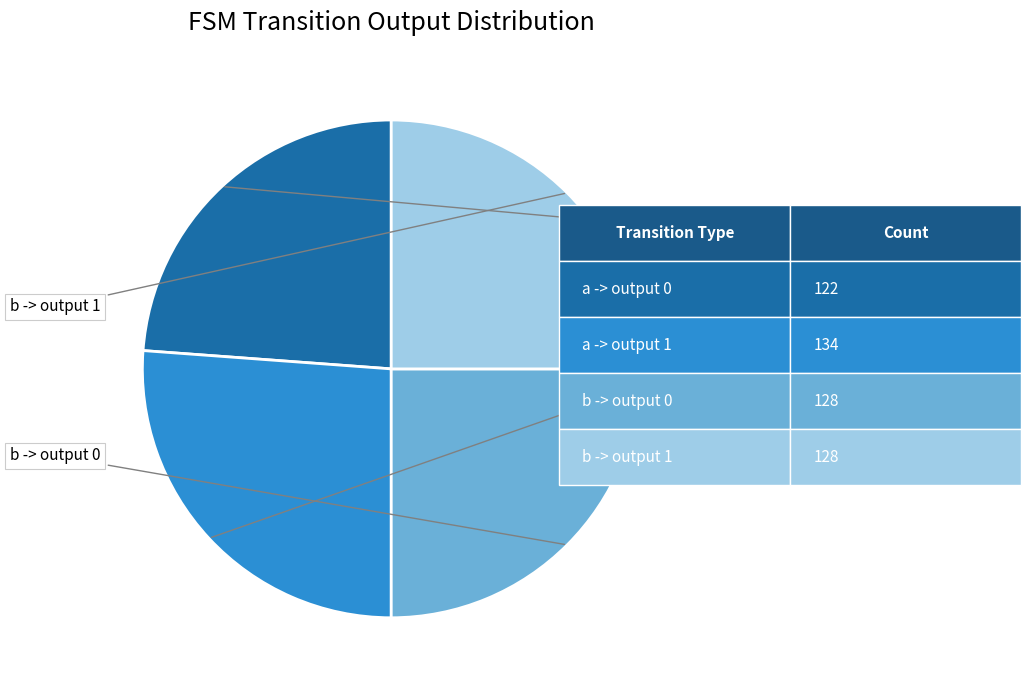

Is there any slice that represents more than half of the pie?

No